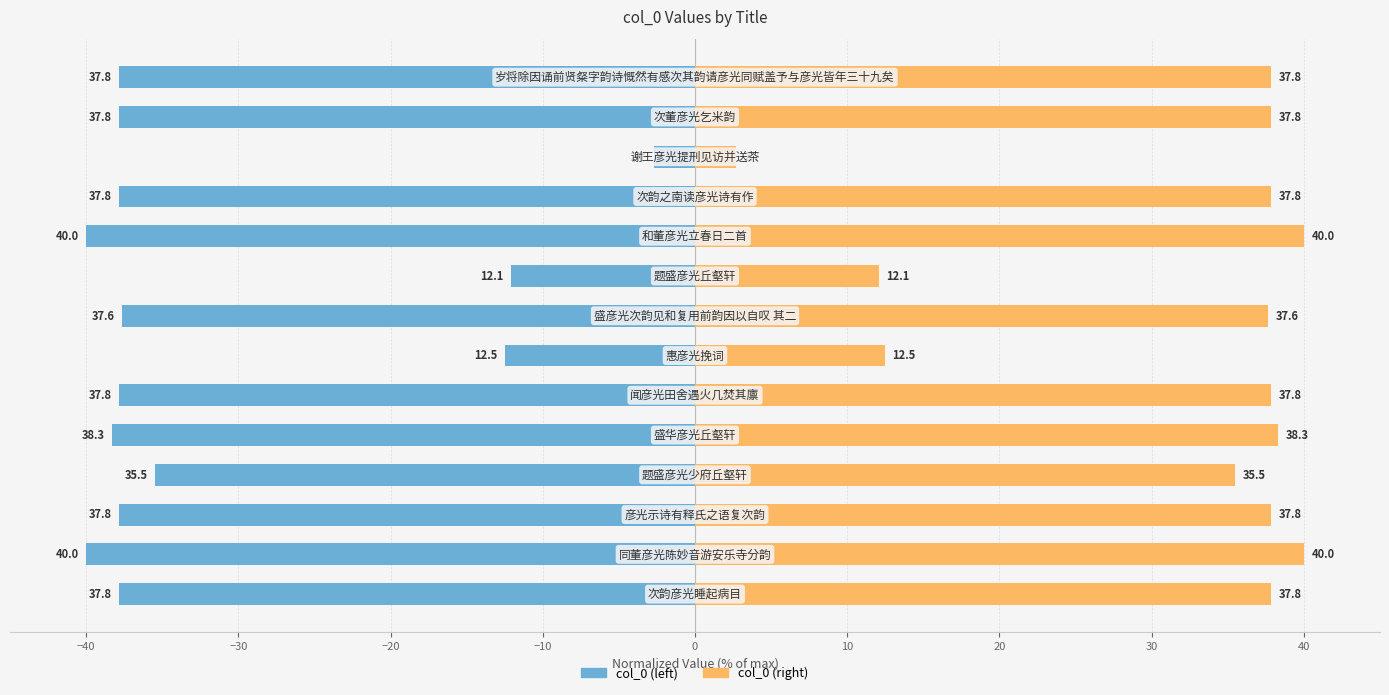

How many bars are there in total?

28